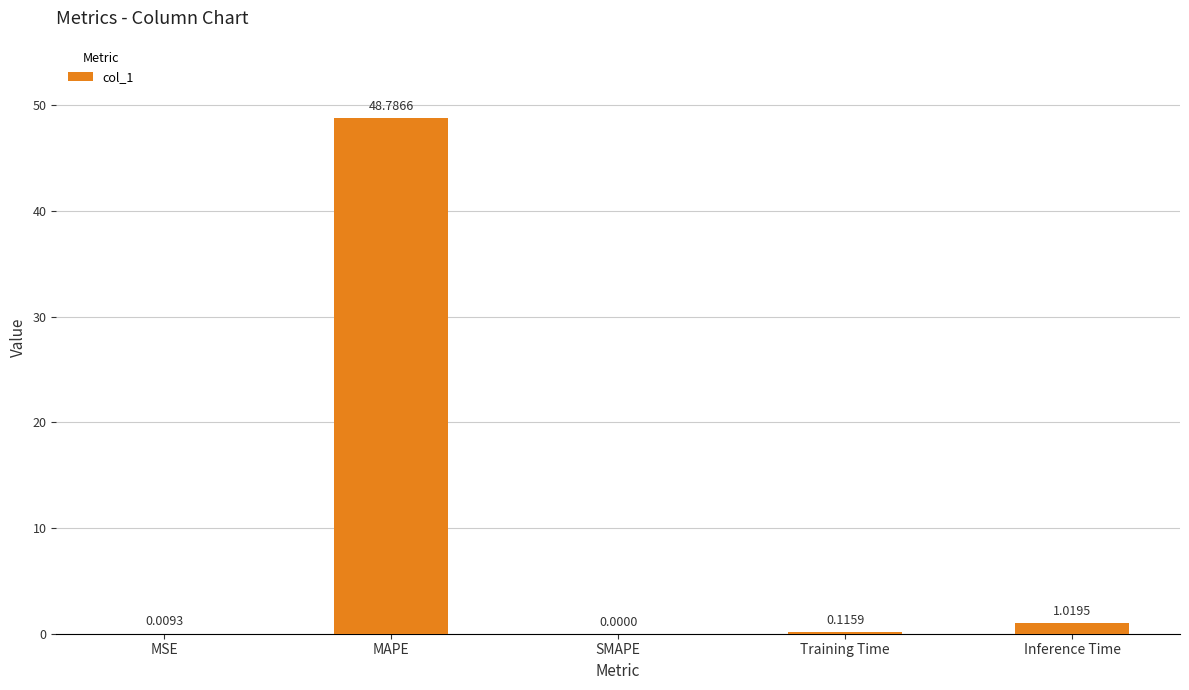

Approximately how many times larger is the value at MAPE compared to Inference Time?

47.9